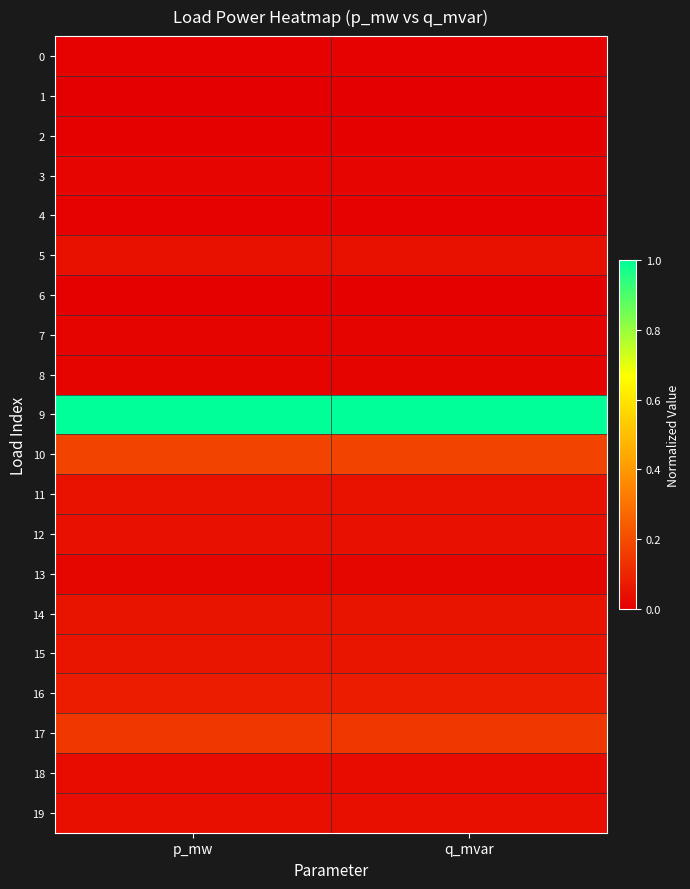

What is the total value across all series at q_mvar?

1.8